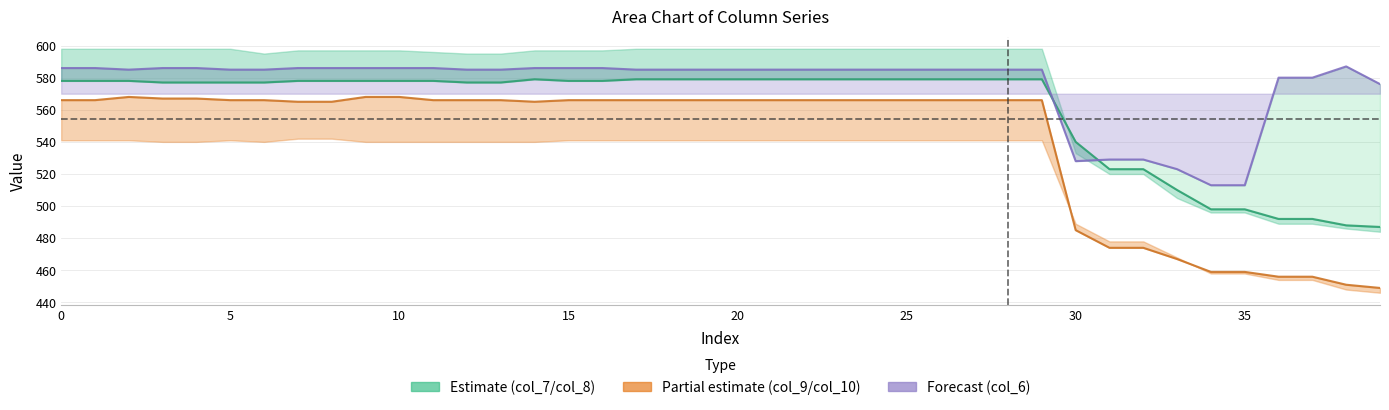

Which series has the largest total across all categories?

col_6